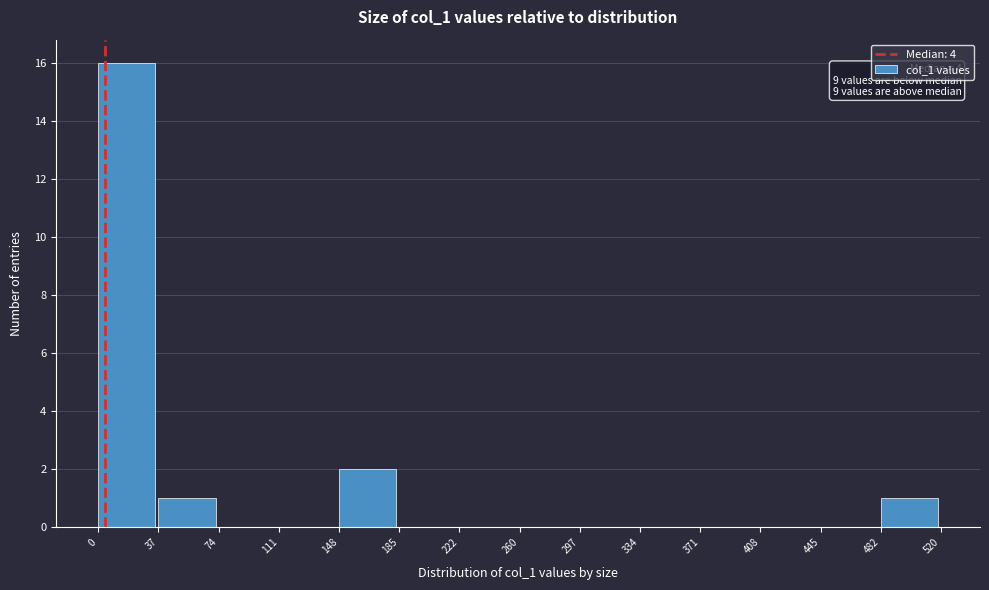

Which range on the x-axis has the tallest bar?

0 to 37